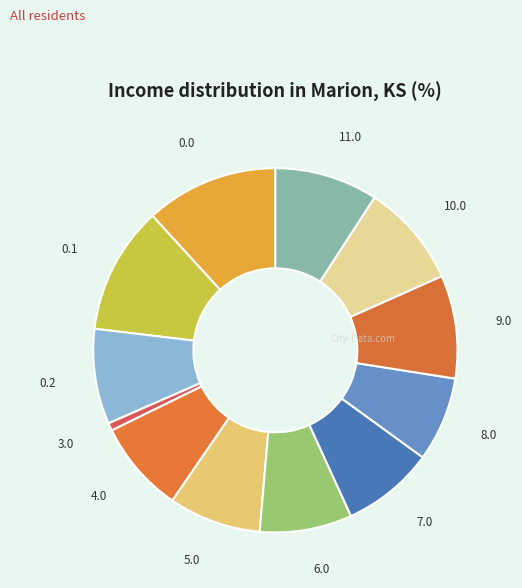

How many segments does this pie chart have?

12